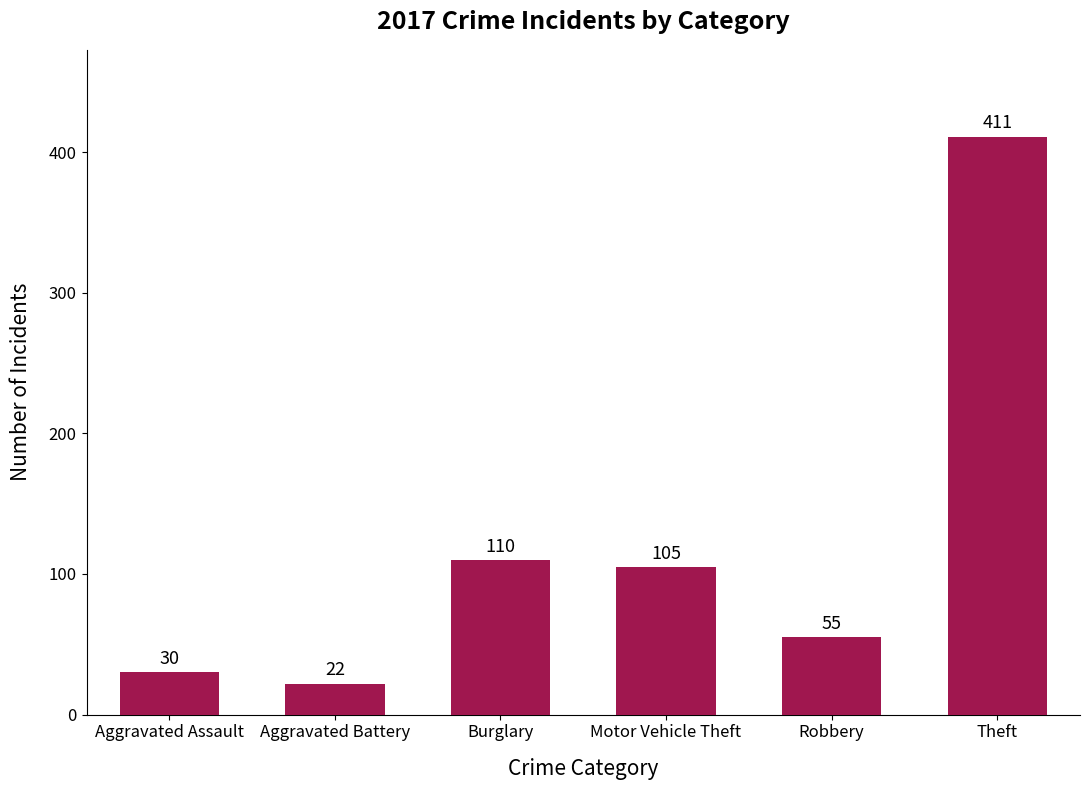

How many data points does each series have?

6